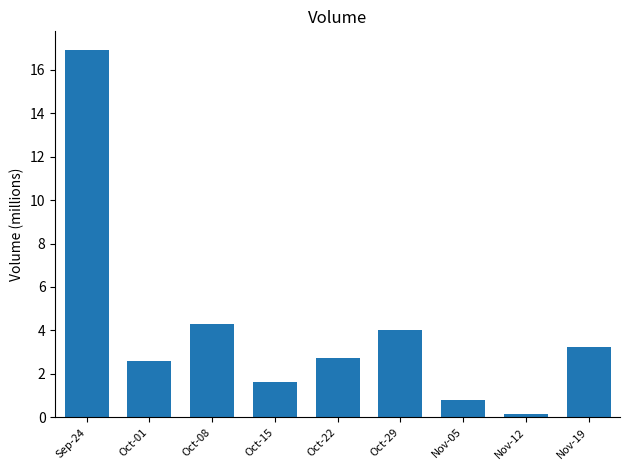

The value at Oct-29 is 6.5. True or false?

False